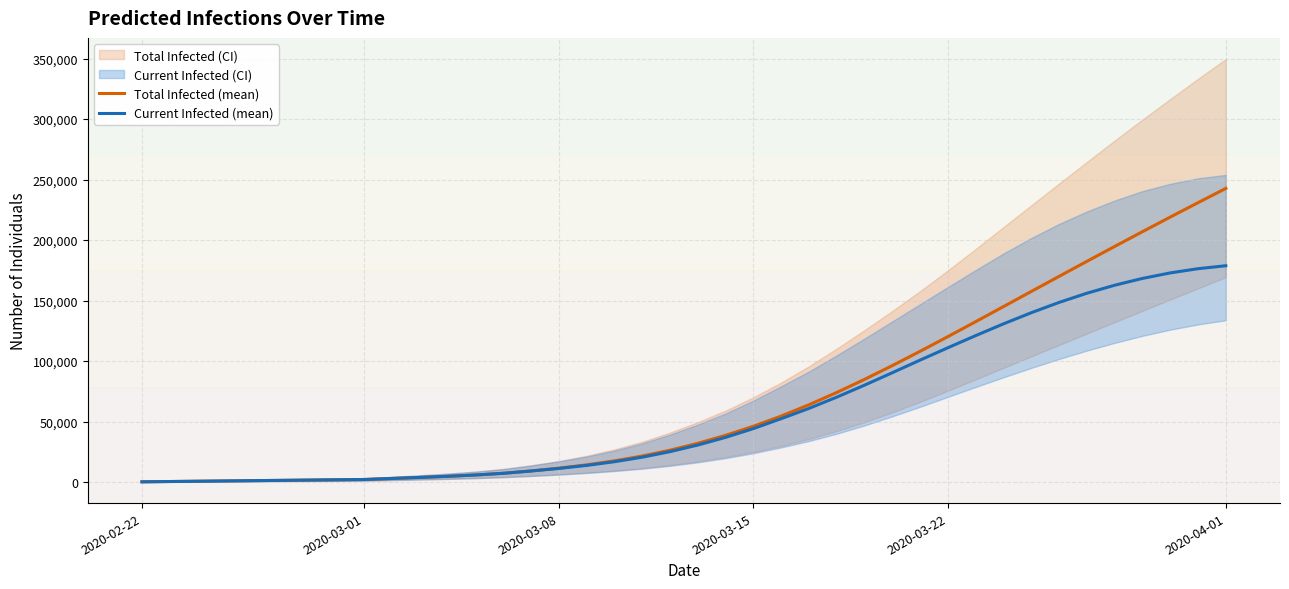

Count the number of categories in the chart.

40